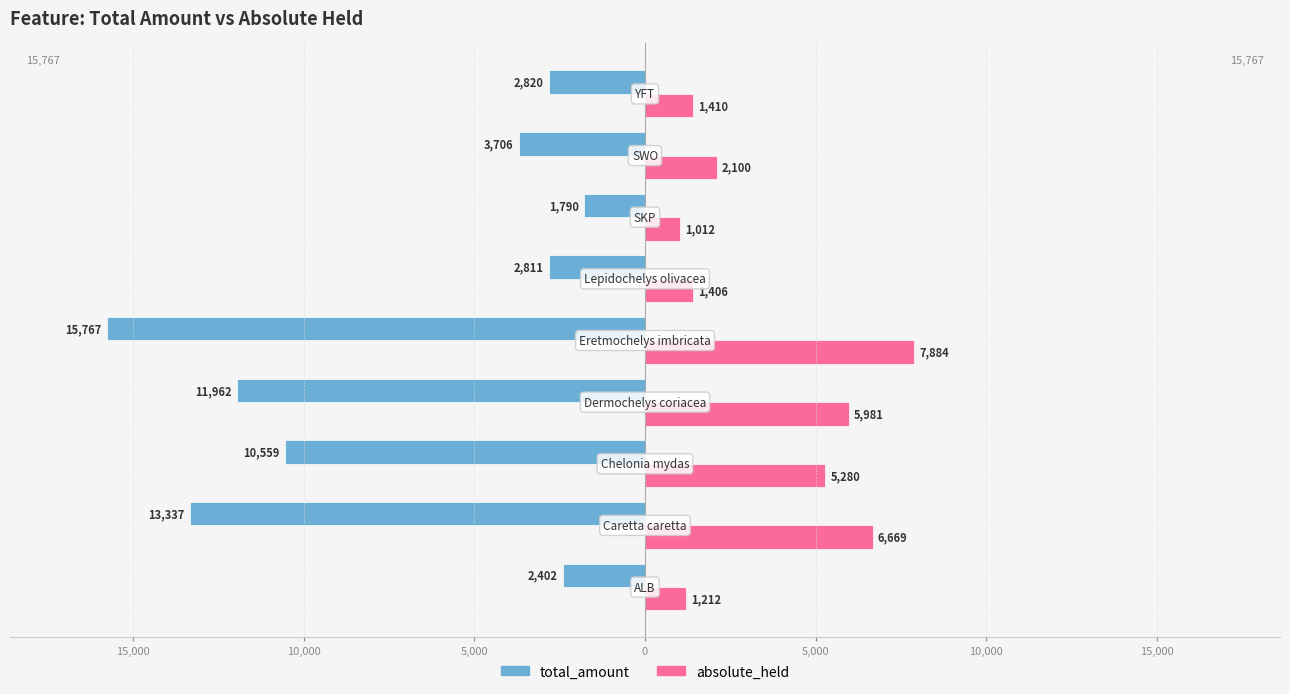

What are all the series names shown in the legend?

total_amount, absolute_held